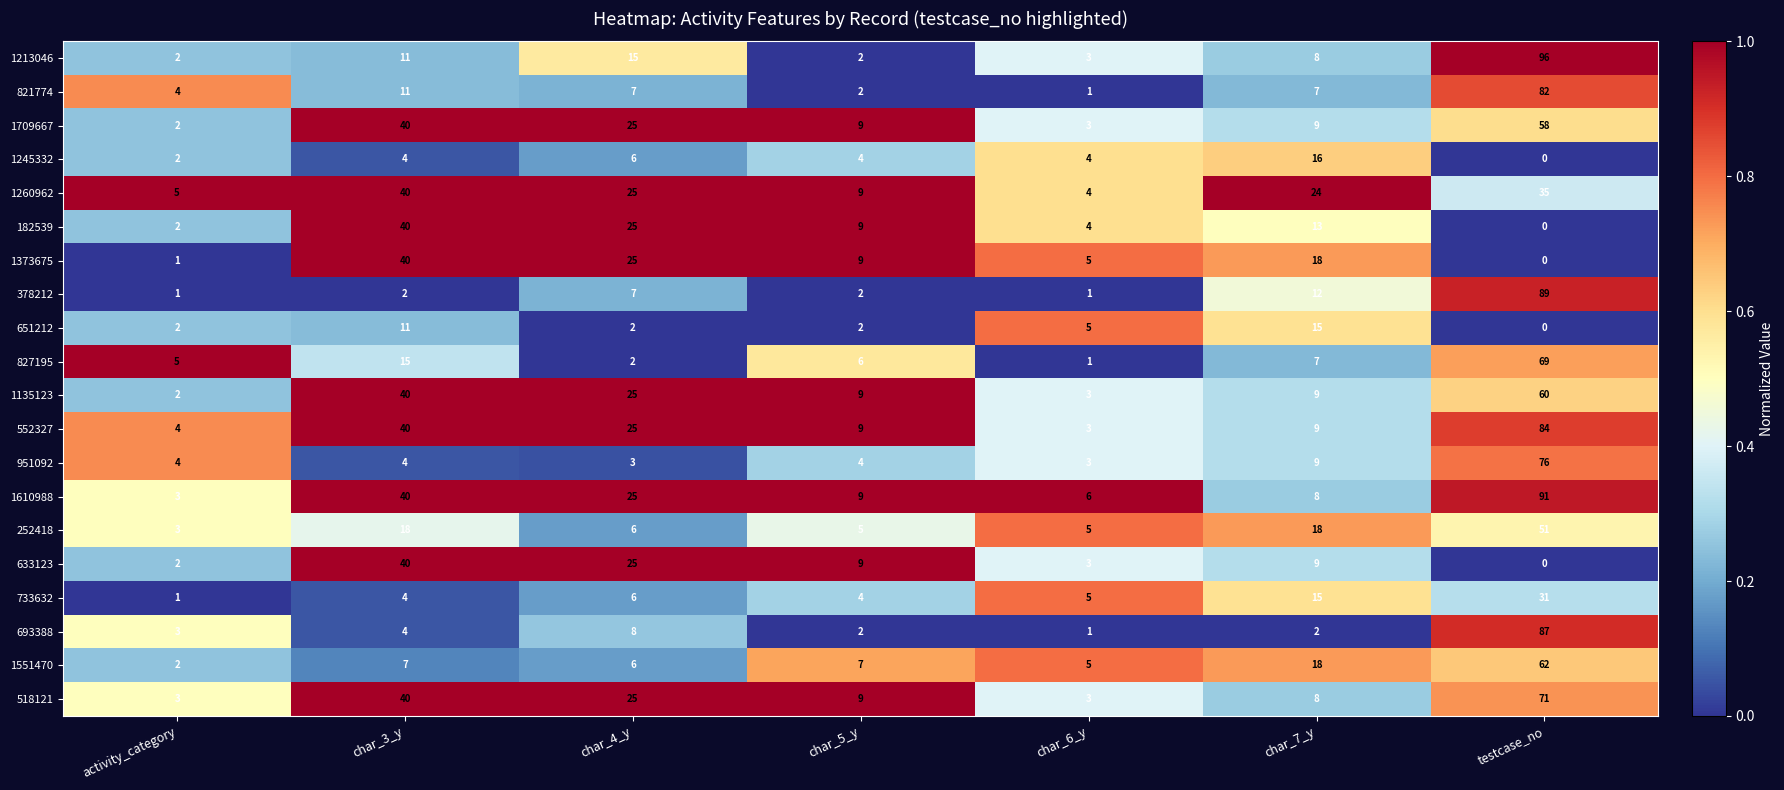

The 733632 series shows 7 at char_6_y. True or false?

False